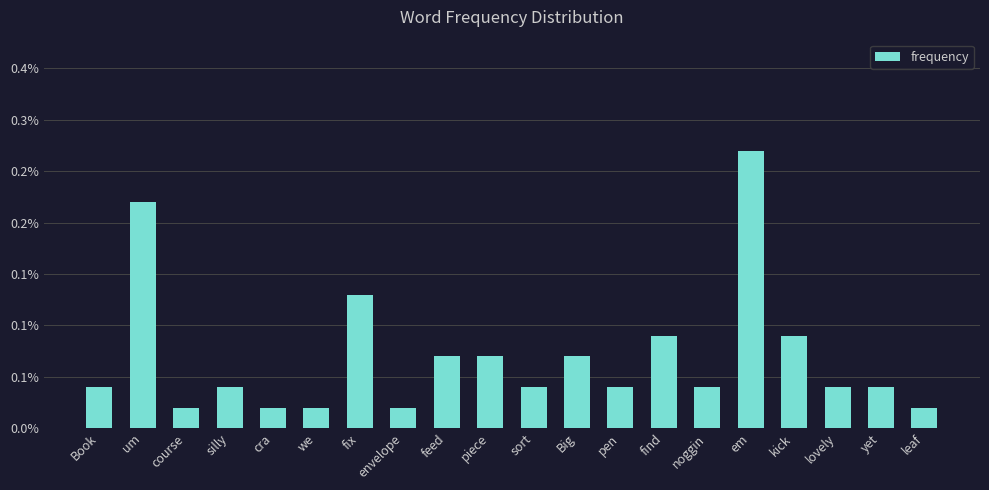

Which label corresponds to the largest value in the chart?

em